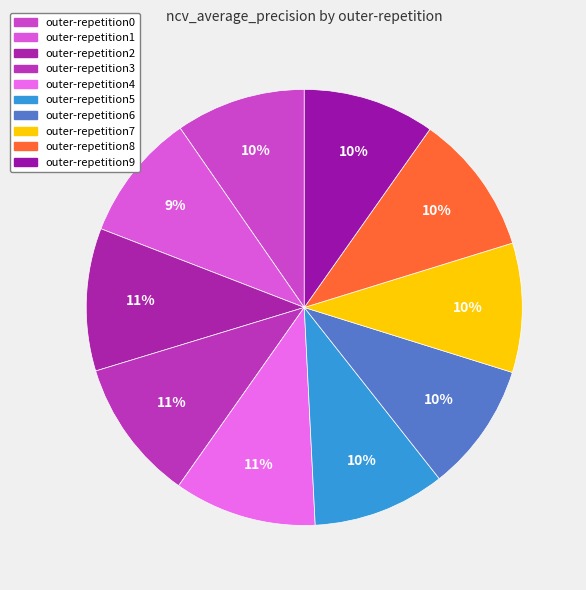

The outer-repetition3 slice represents 17% of the pie. True or false?

False